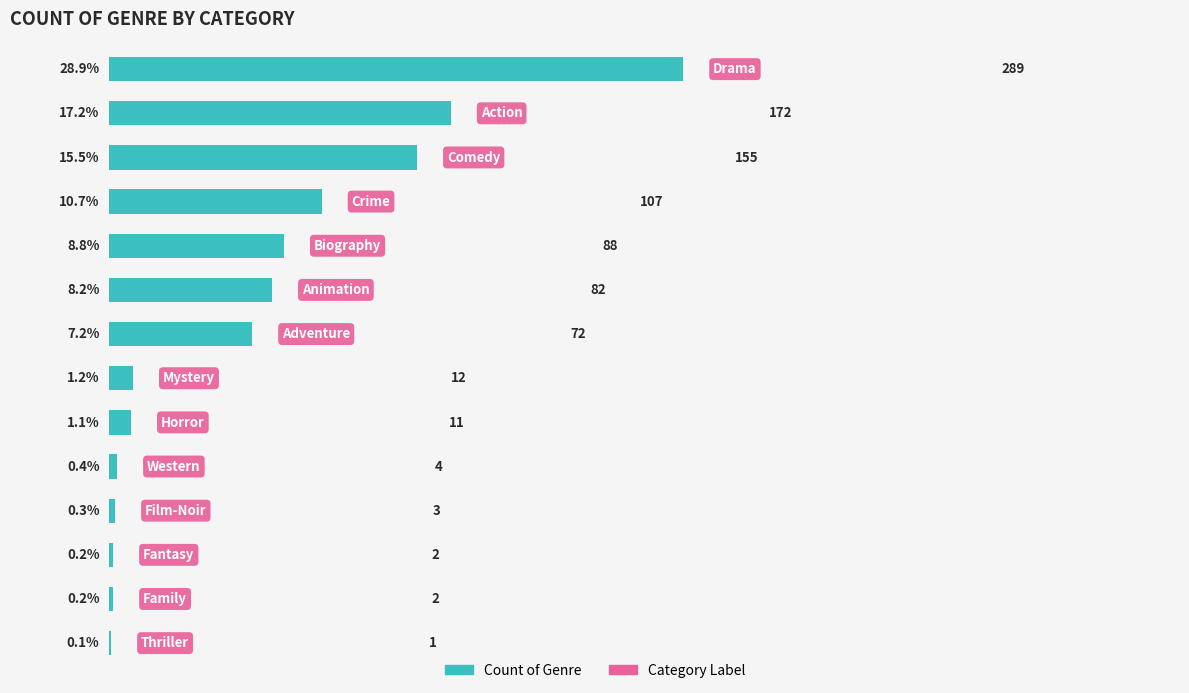

What is the maximum value shown in the chart?

28.9